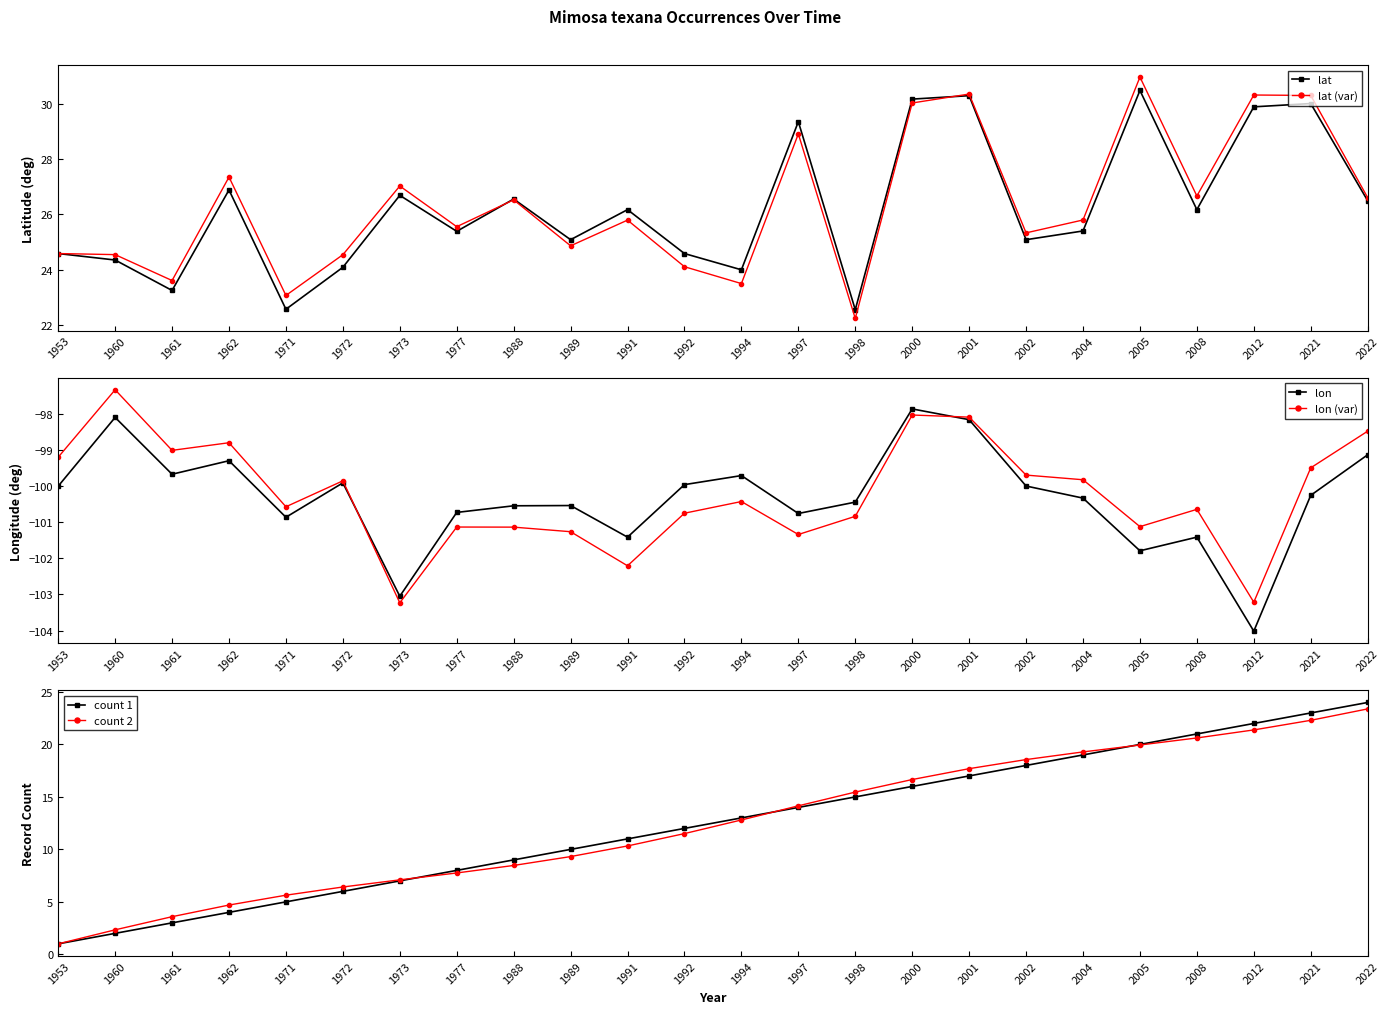

Between 1991 and 2005, which is larger?

2005